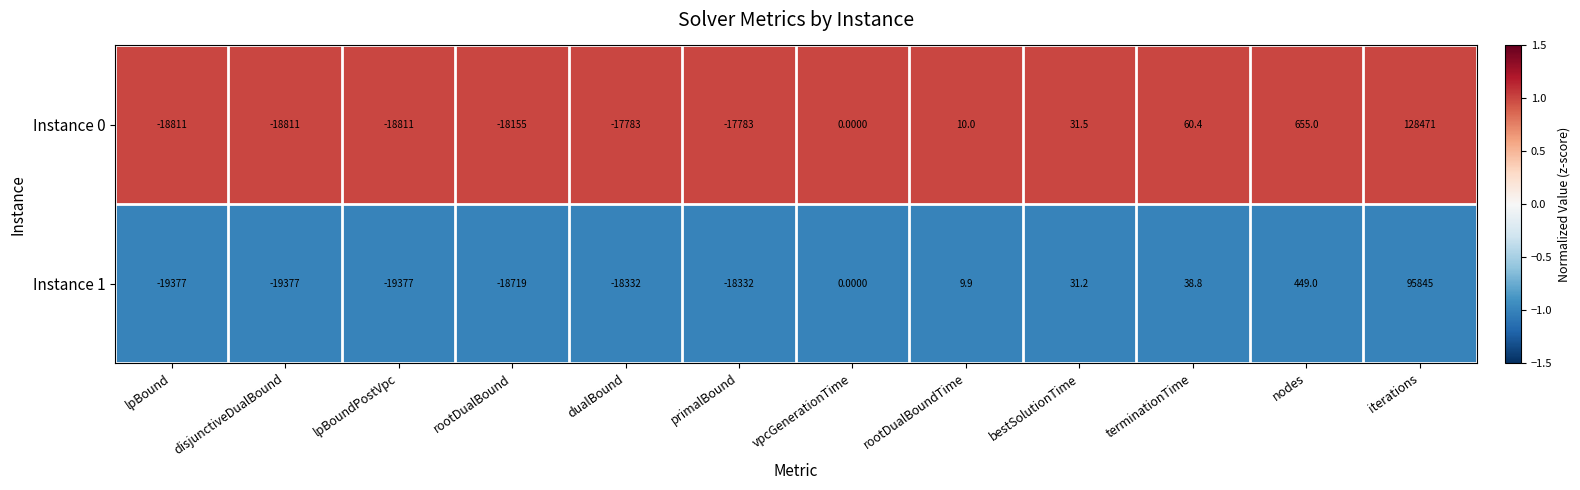

Which category has the highest value in the Instance 1 series?

iterations